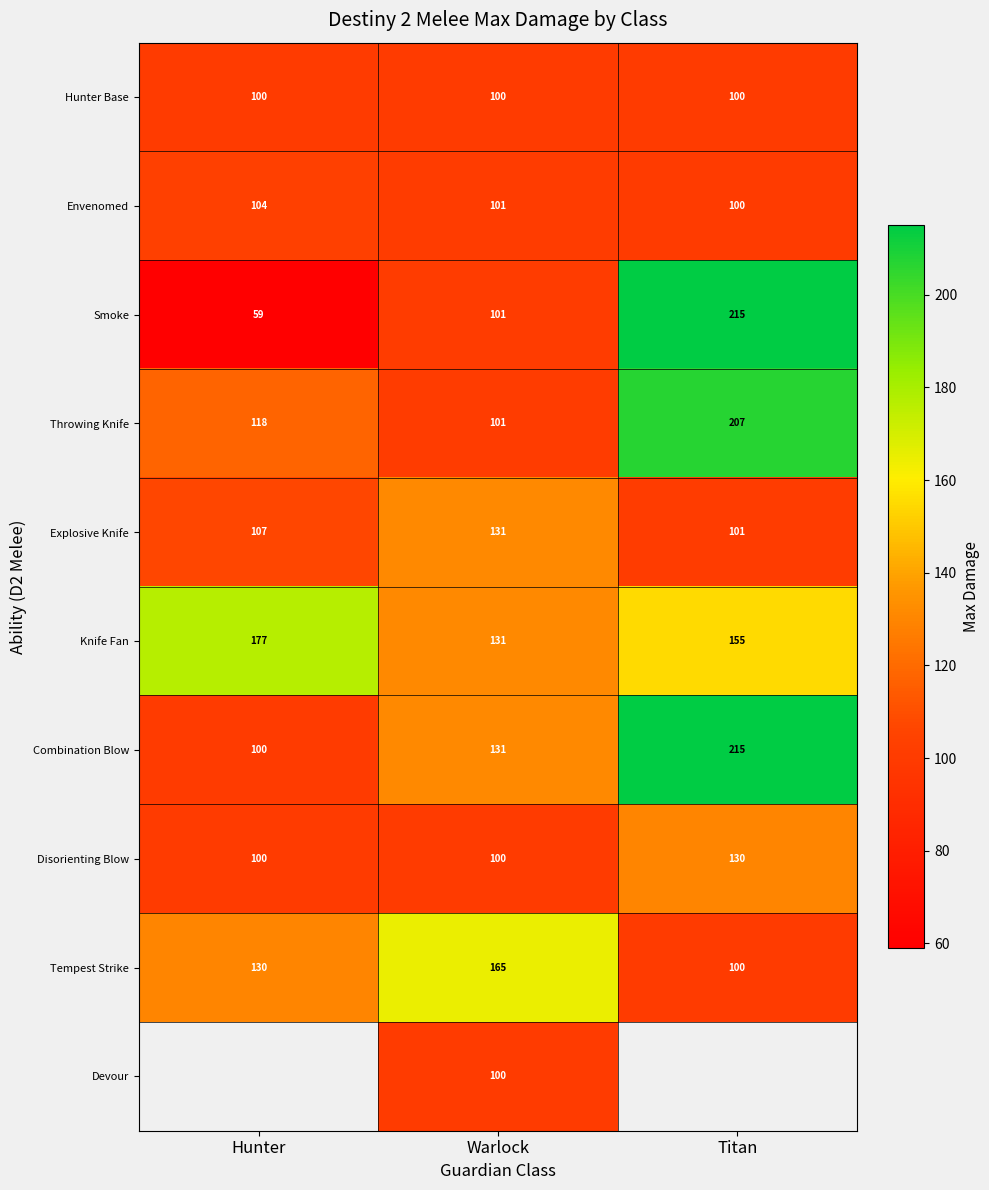

Which has a higher value, Titan or Warlock?

Titan